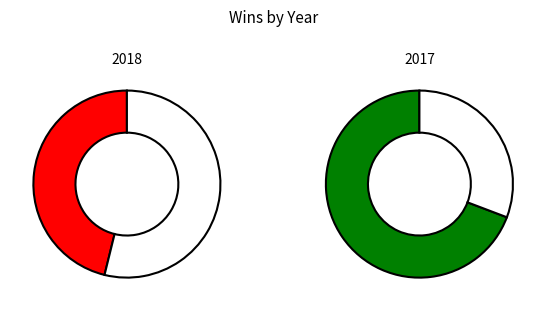

Which slice represents more than half of the pie?

2017